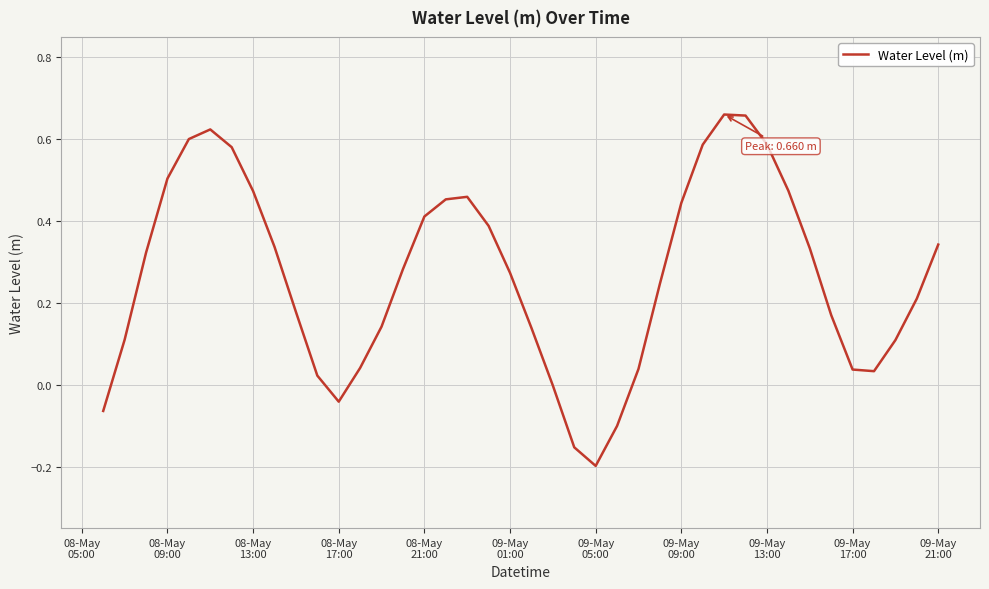

What is the difference between the maximum and minimum values?

0.9